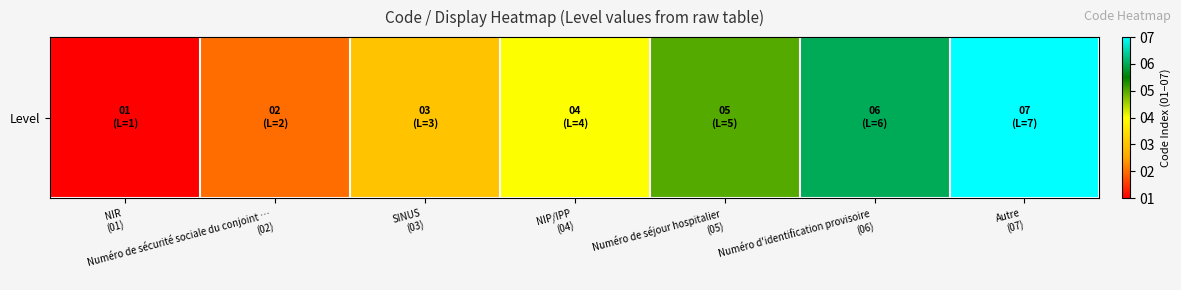

Reading right to left, extract all data points from this chart.

7	6	5	4	3	2	1